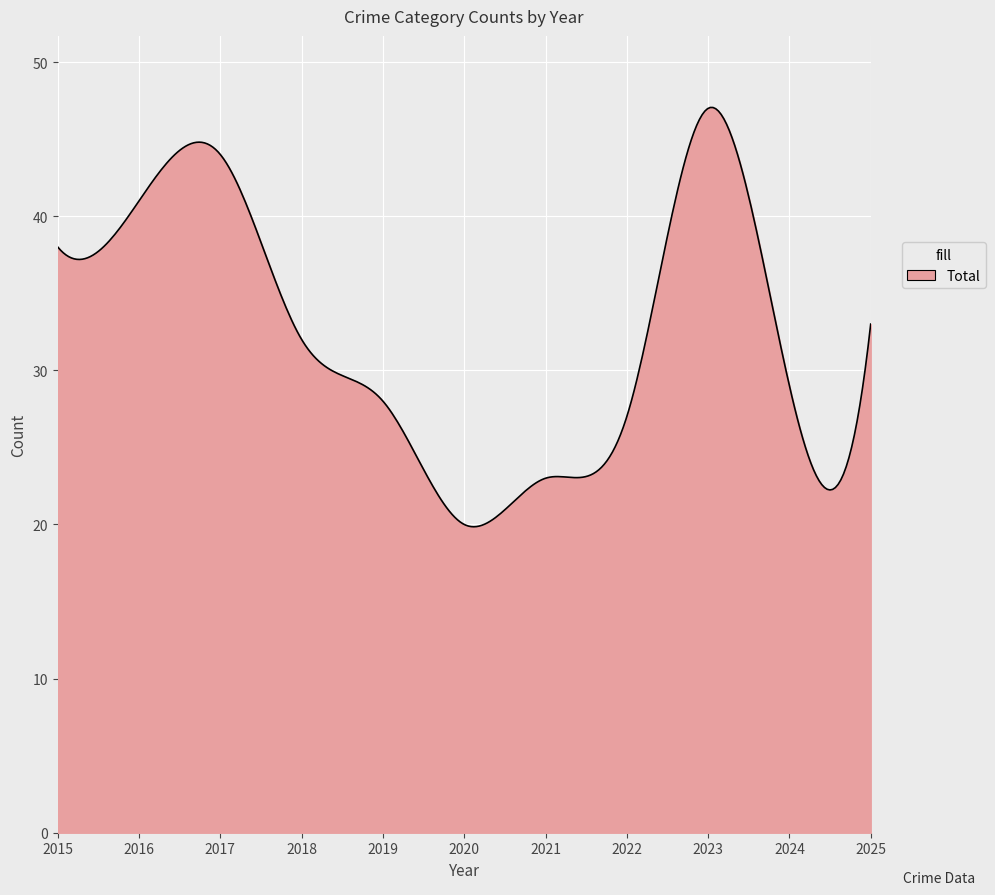

What is the smallest value displayed?

19.9